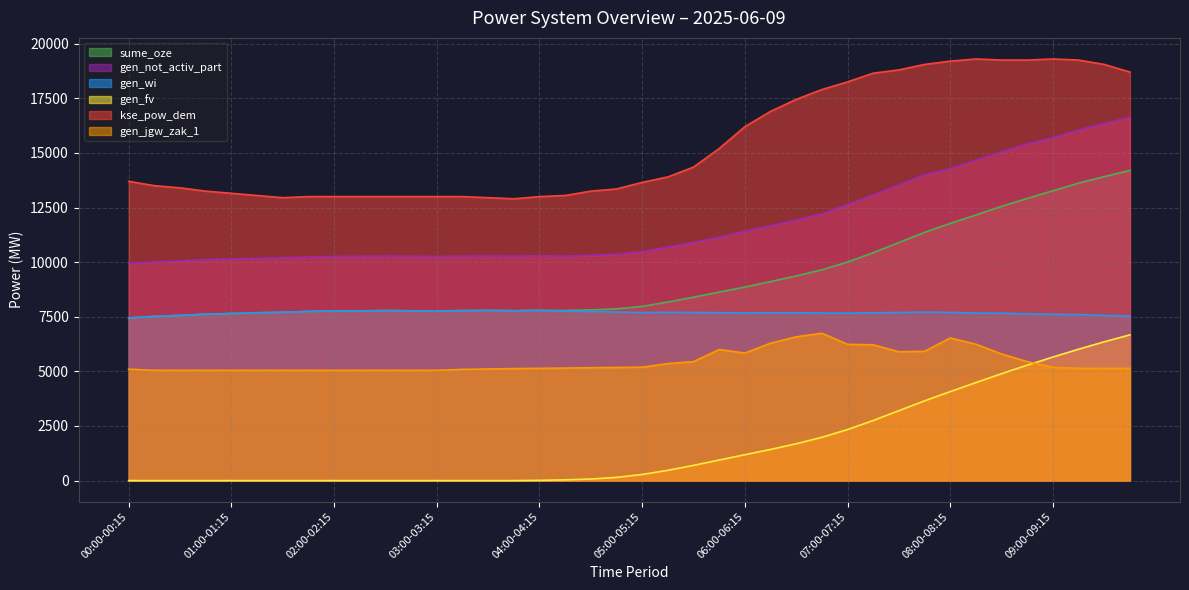

The kse_pow_dem series shows 20376 at 02:15-02:30. True or false?

False